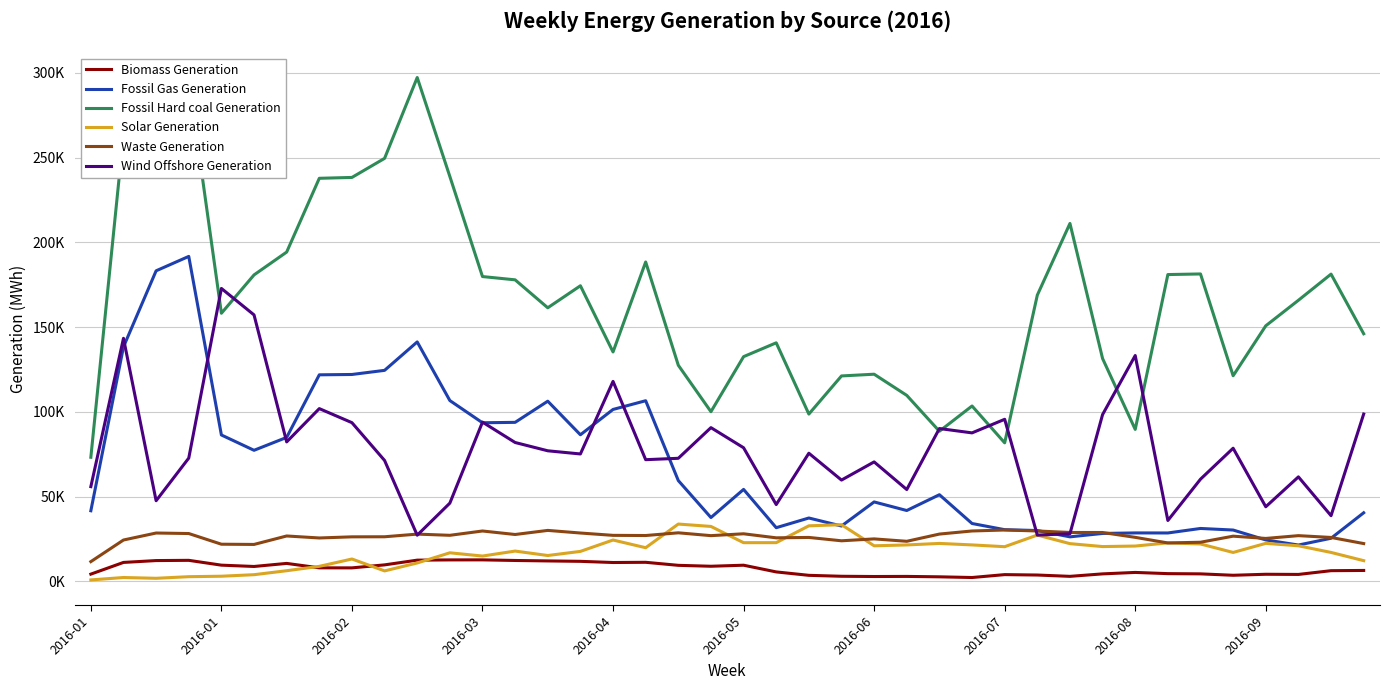

Is this an area chart (filled region under the line)?

No